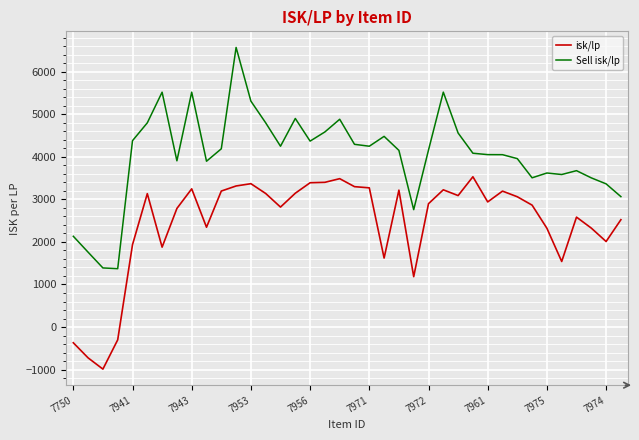

Is this an area chart (filled region under the line)?

No